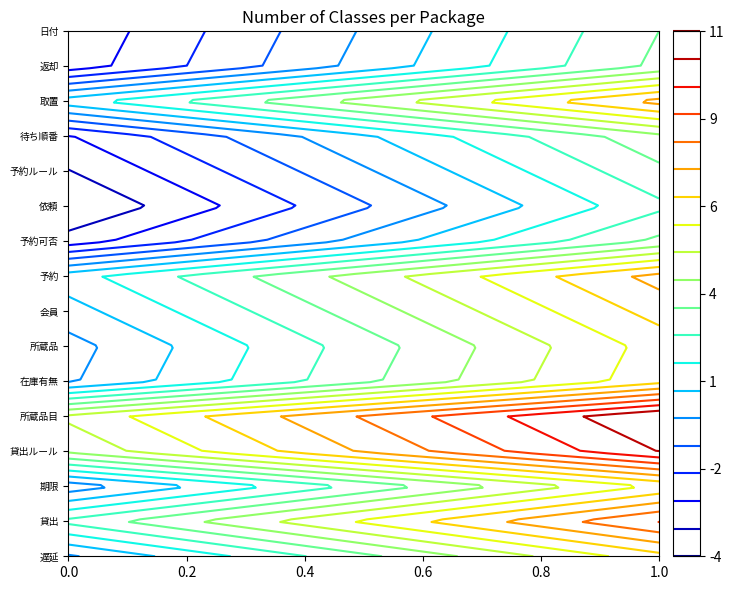

The value of 期限 at 1.0 is 0.1. True or false?

True